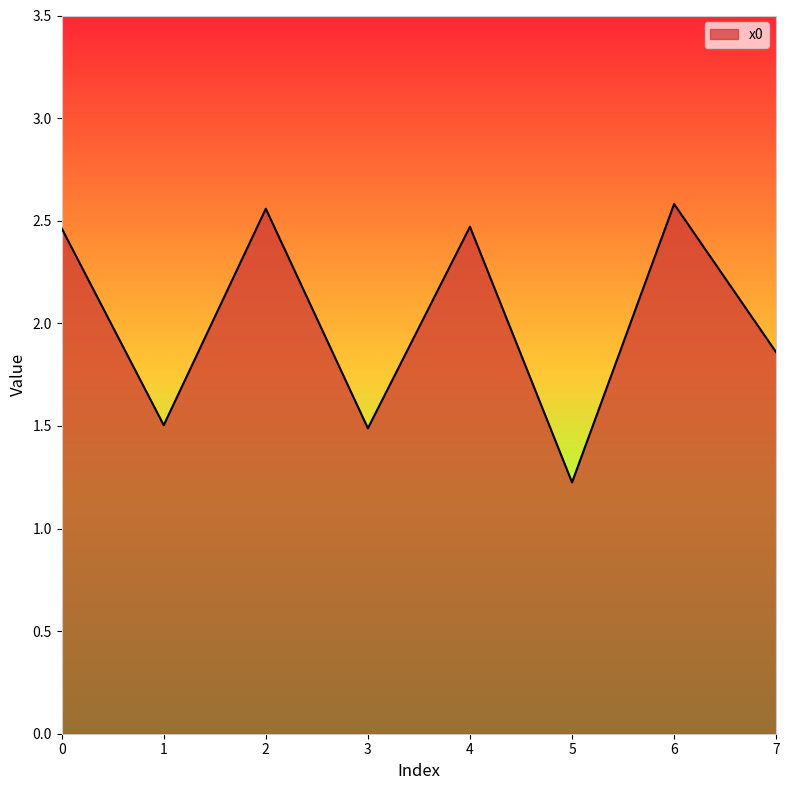

The value at 1 is 2.3. True or false?

False